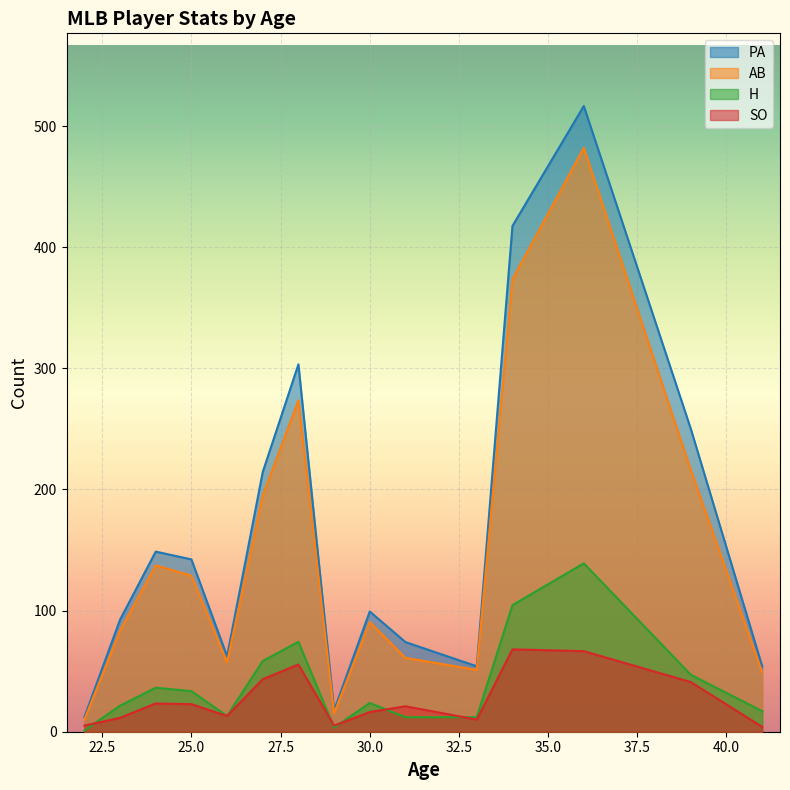

The value of H at 25.0 is 33.5. True or false?

True